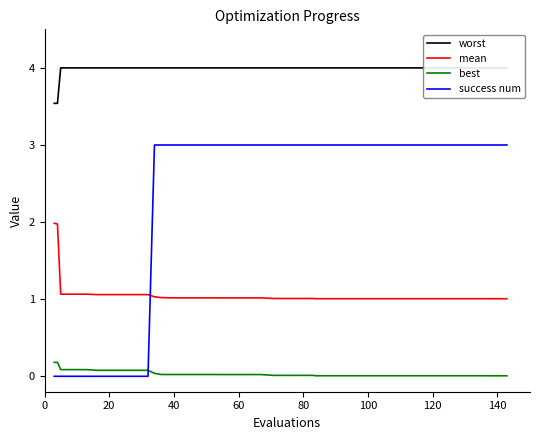

What is the sum of all success num values?

90.0